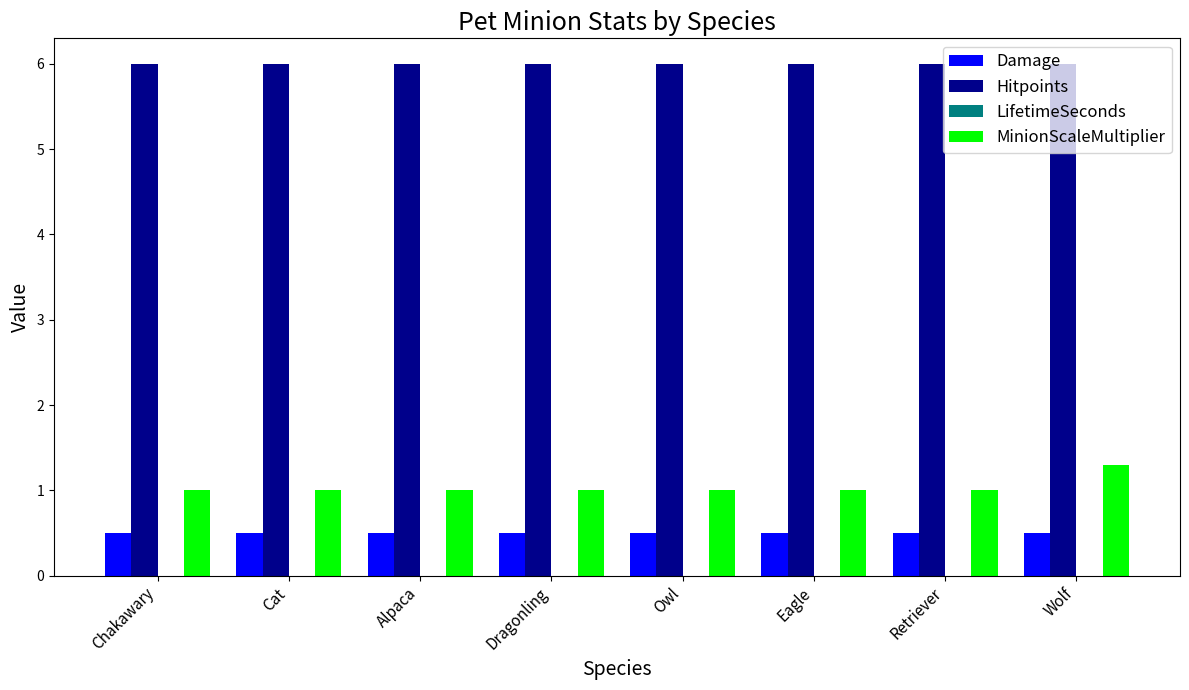

Is it true that Damage equals 0.2 at Chakawary?

False